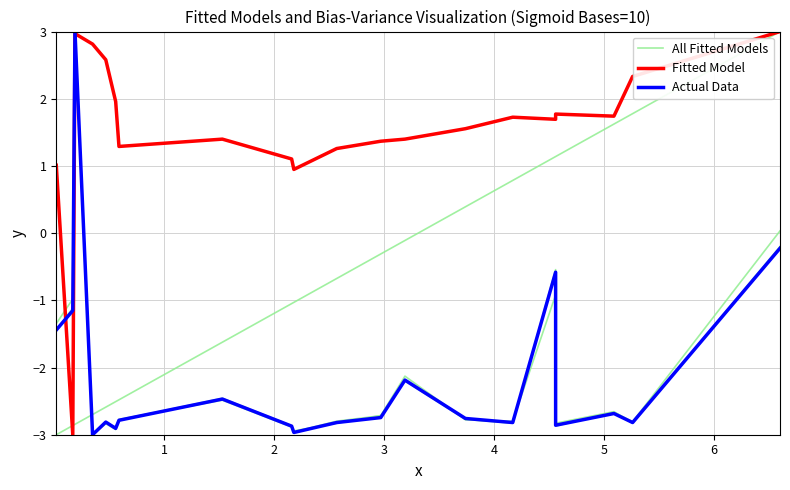

How many interior local valleys does the All Fitted Models series have?

6